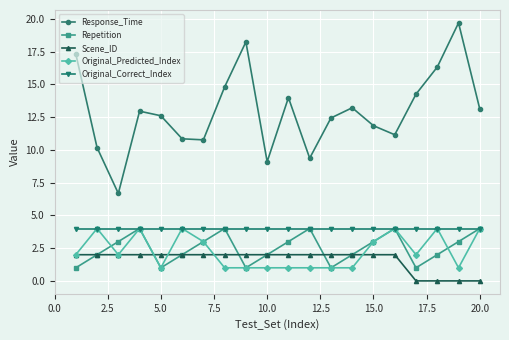

Which series has the largest total across all categories?

Response_Time